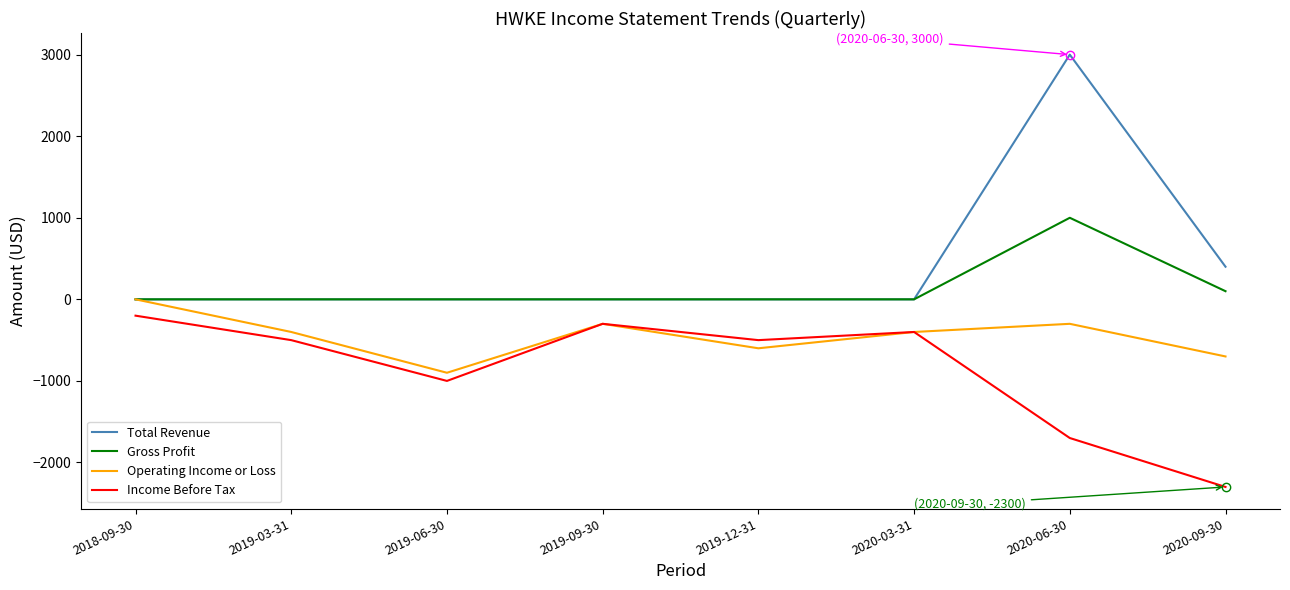

What are all the series names shown in the legend?

Total Revenue, Gross Profit, Operating Income or Loss, Income Before Tax